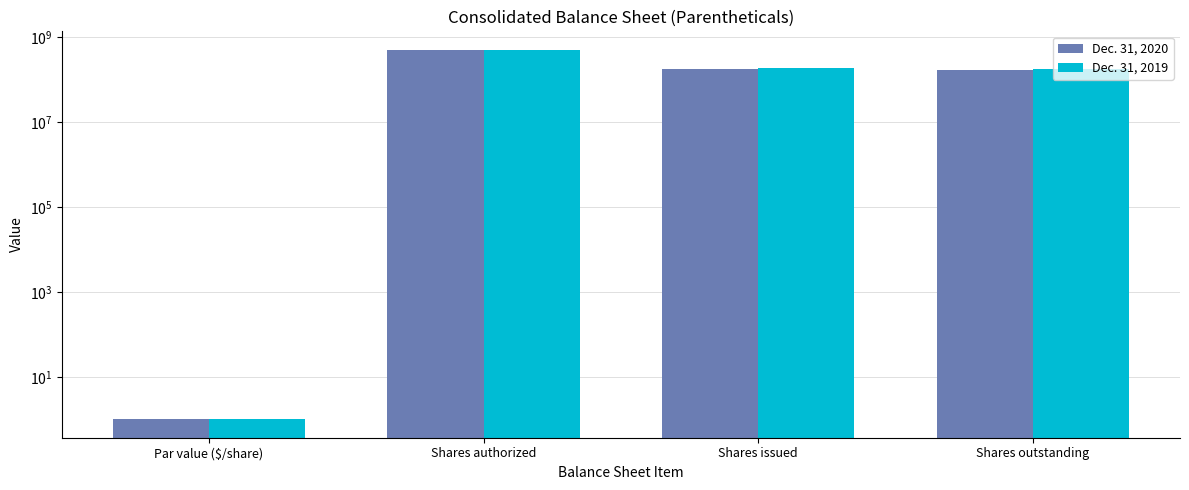

What is the sum of the Dec. 31, 2019 values at Shares authorized and Shares issued?

685100789